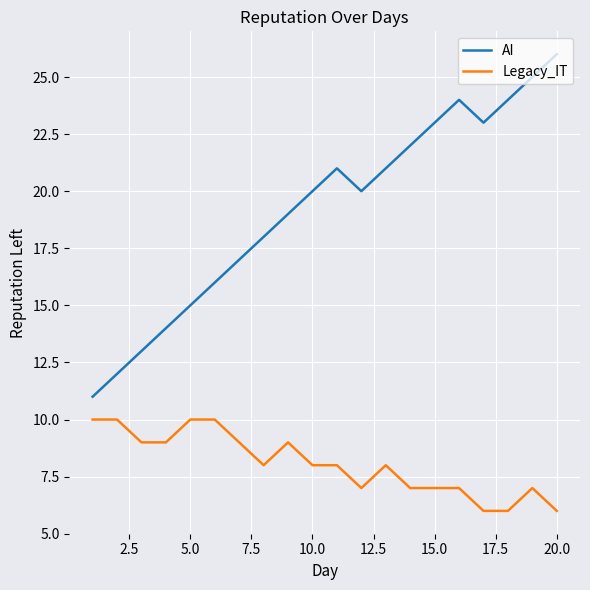

Which series has the largest total across all categories?

AI